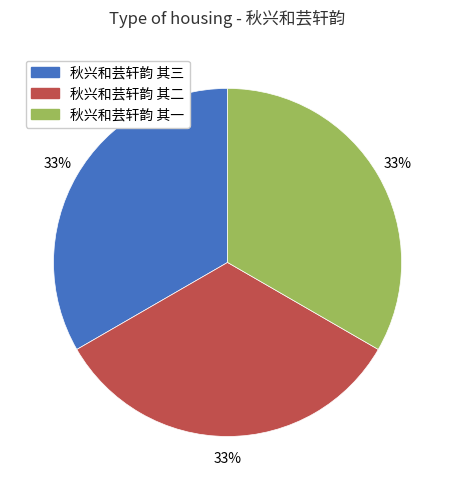

Count the number of slices in the pie.

3